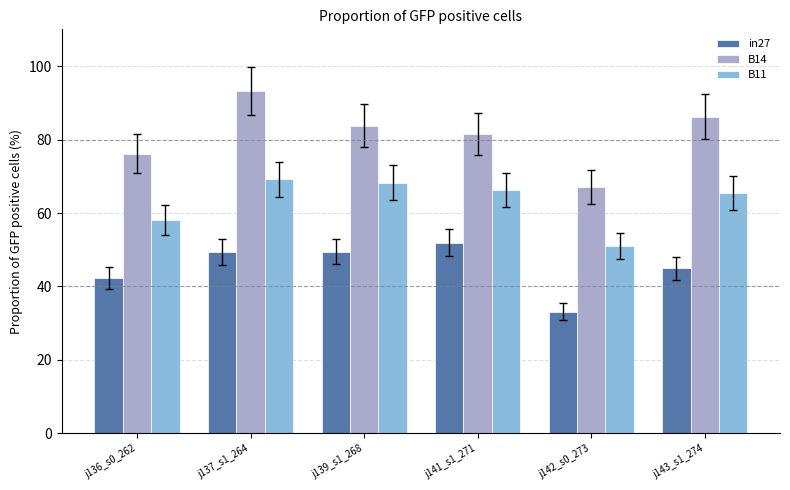

True or false: B14 has a value of 42.0 at j137_s1_264.

False